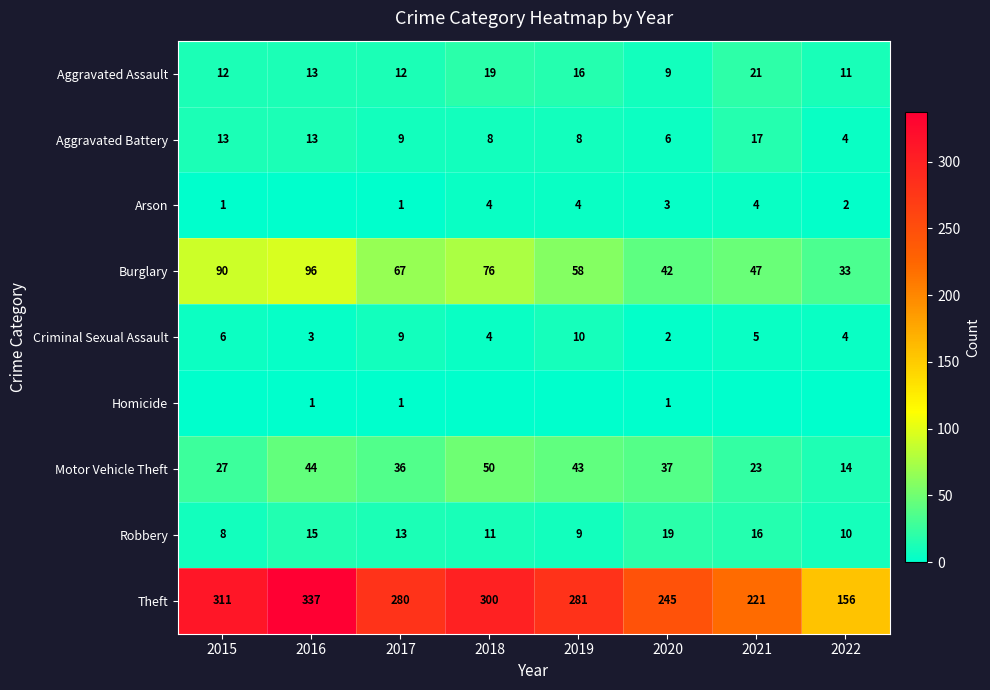

At which label does Burglary first exceed 67?

2015